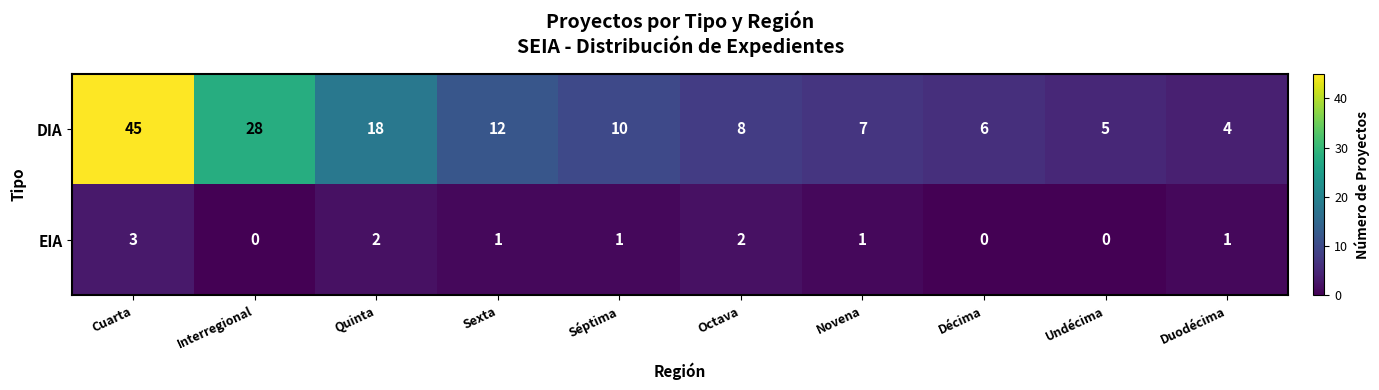

What is the sum of the DIA values at Sexta and Cuarta?

57